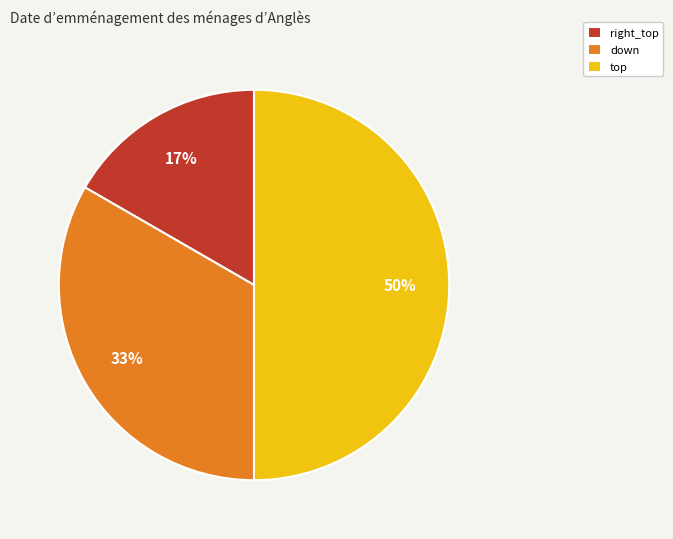

What is the largest slice in the pie chart?

top